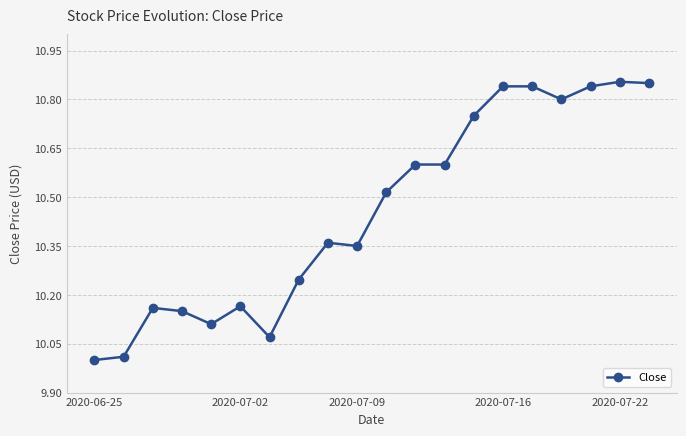

What is the minimum value shown in the chart?

10.0